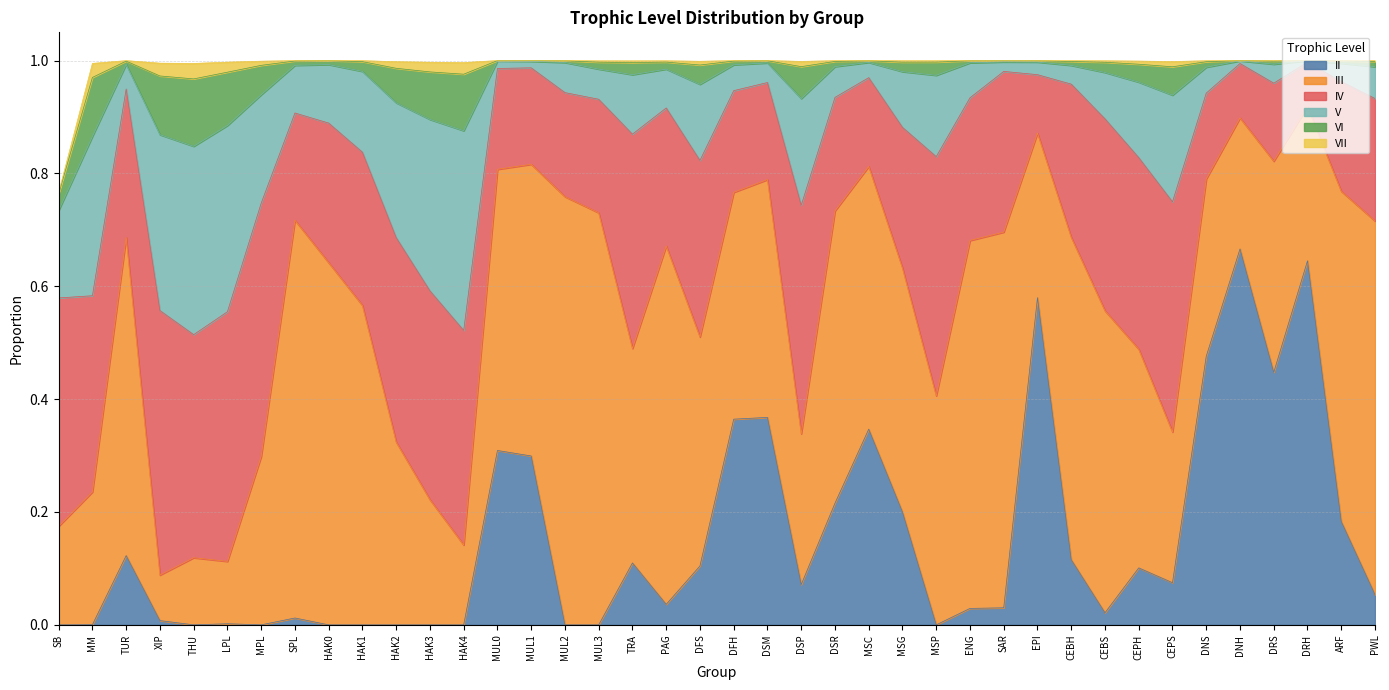

List the labels in order of VI value, smallest first.

DRH, DNH, MUL0, MUL1, SAR, EPI, MSC, MUL2, ENG, DSM, ARF, DRS, TUR, DFH, HAK0, CEBH, SPL, PWL, DSR, DNS, MUL3, PAG, MSG, HAK1, CEBS, TRA, MSP, SB, CEPH, DFS, CEPS, MPL, DSP, HAK2, HAK3, LPL, HAK4, XIP, MM, THU